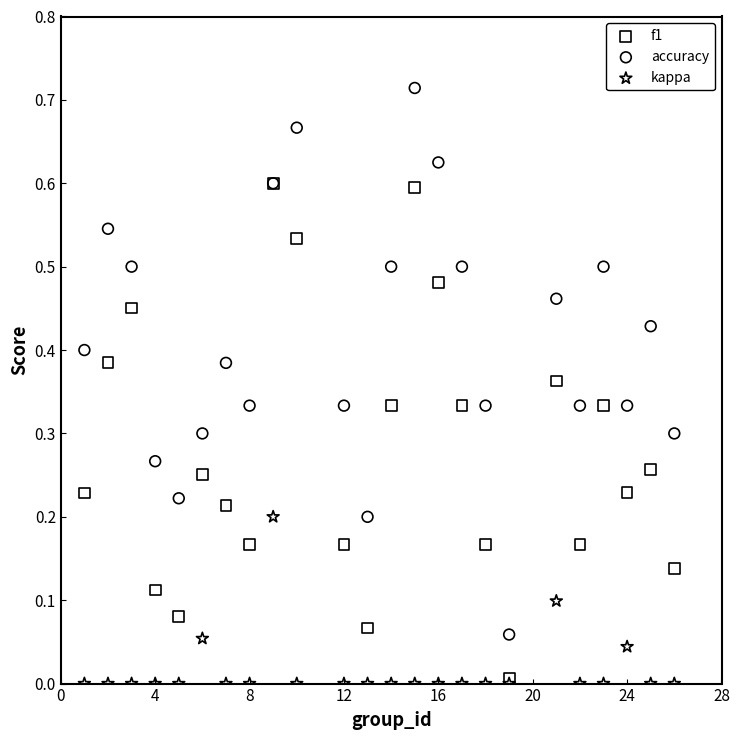

Which series reaches the maximum Y coordinate?

accuracy